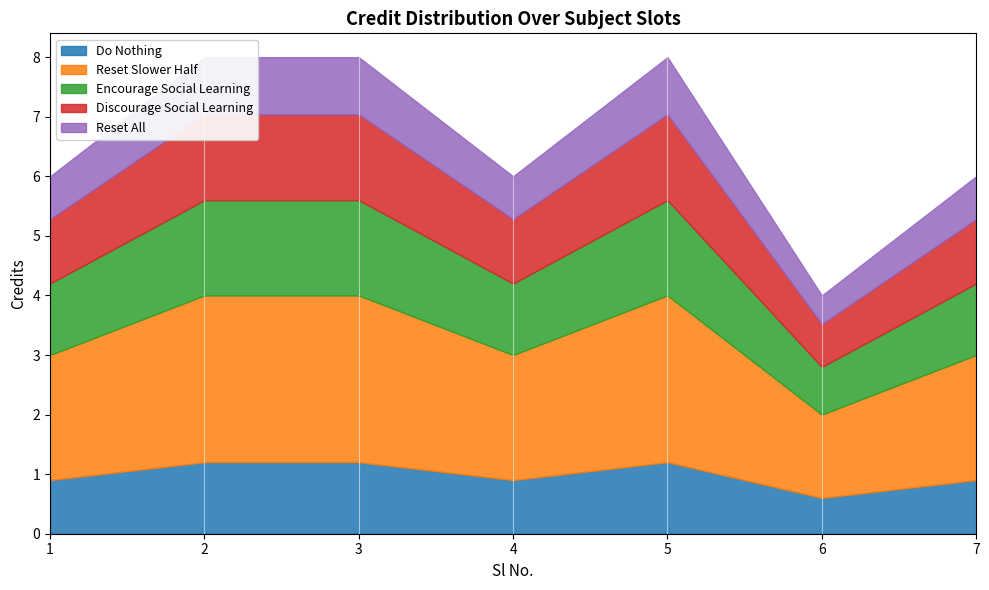

Where is the first local minimum?

4